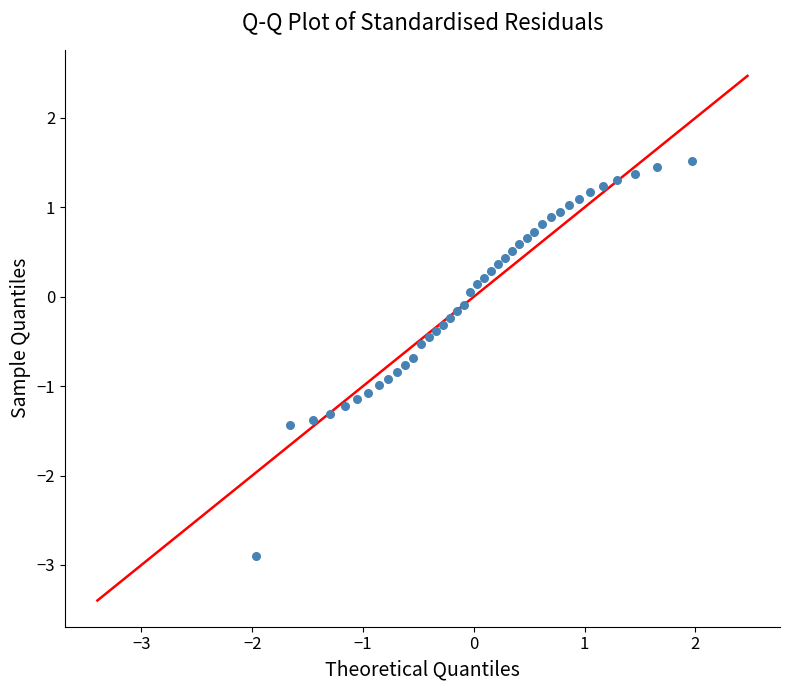

What is the range of Y values (max minus min)?

4.4